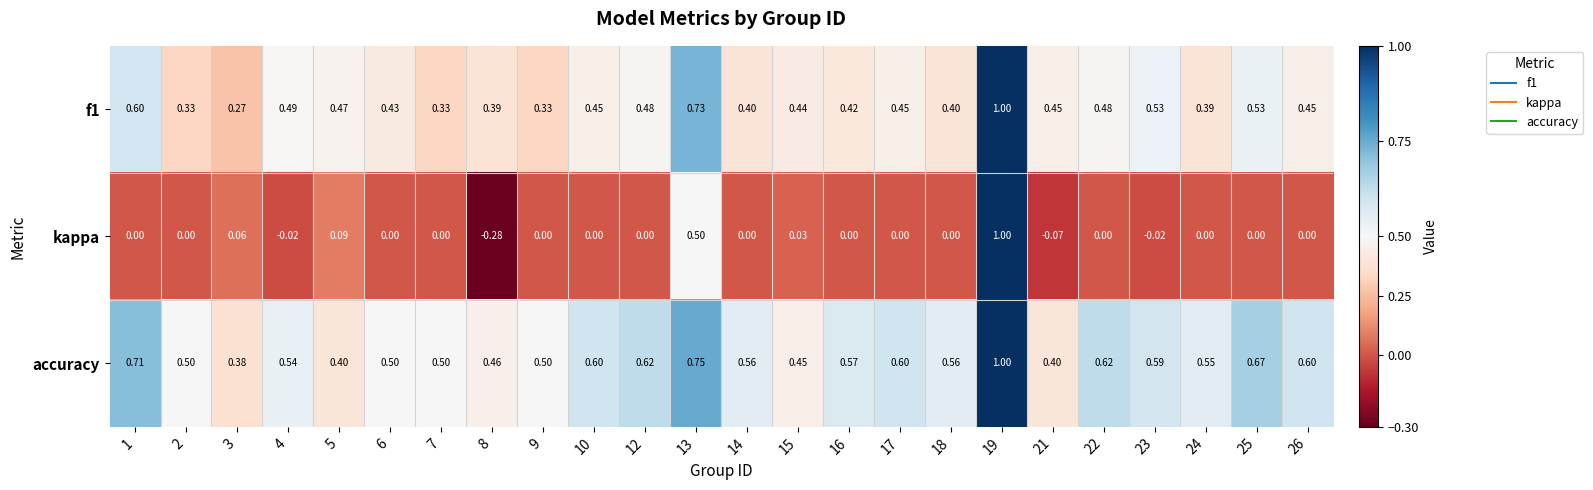

Which series has the widest spread of values?

kappa